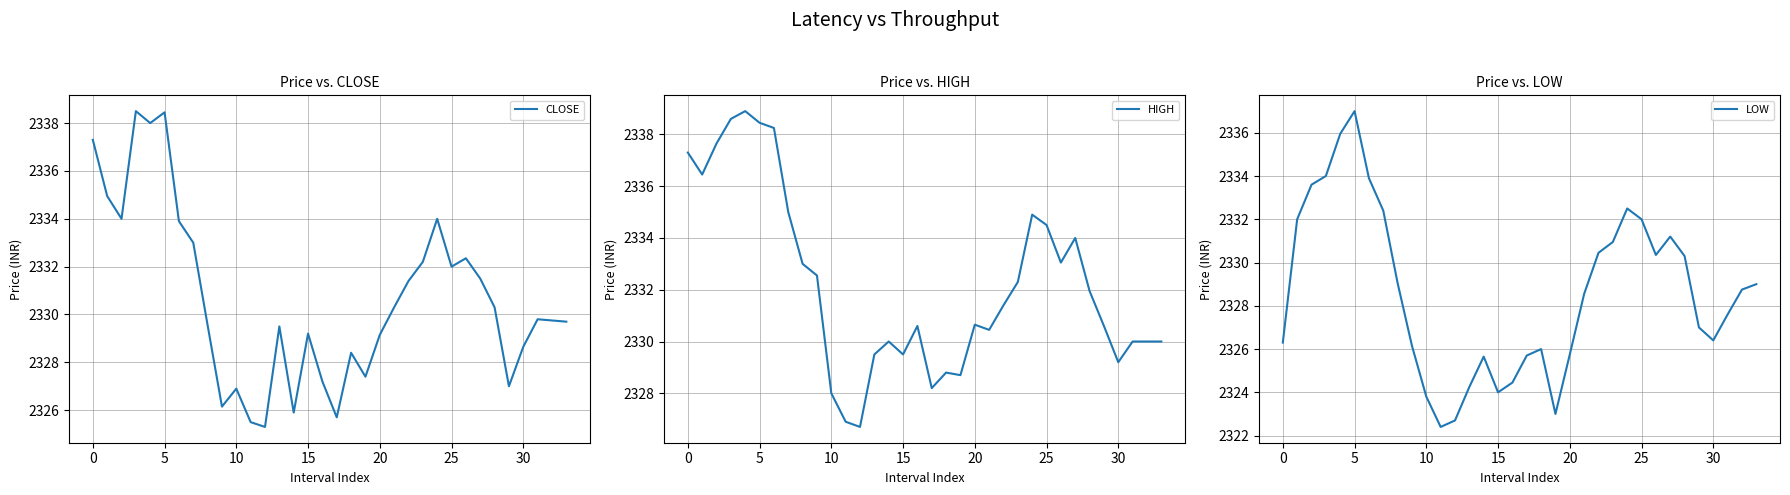

List the series in order of their overall mean, highest first.

HIGH, CLOSE, LOW